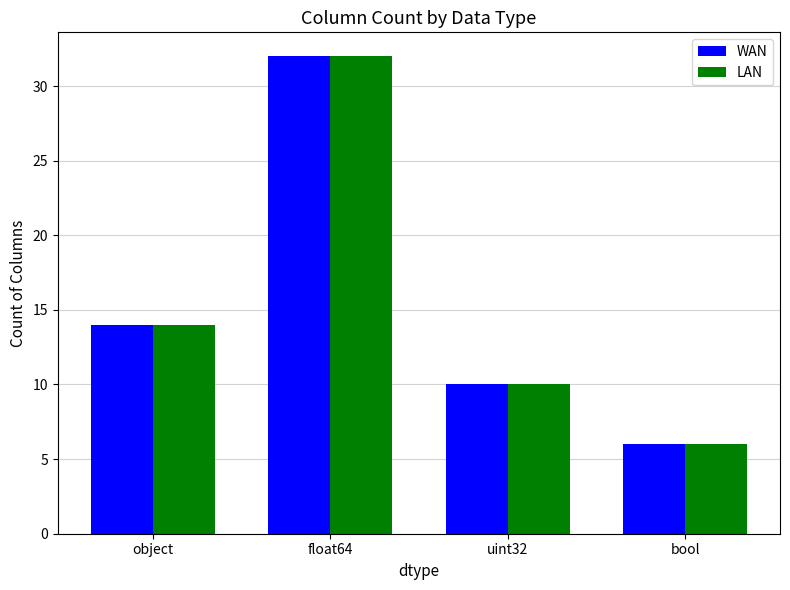

What is the label of the 4th bar from the right?

object